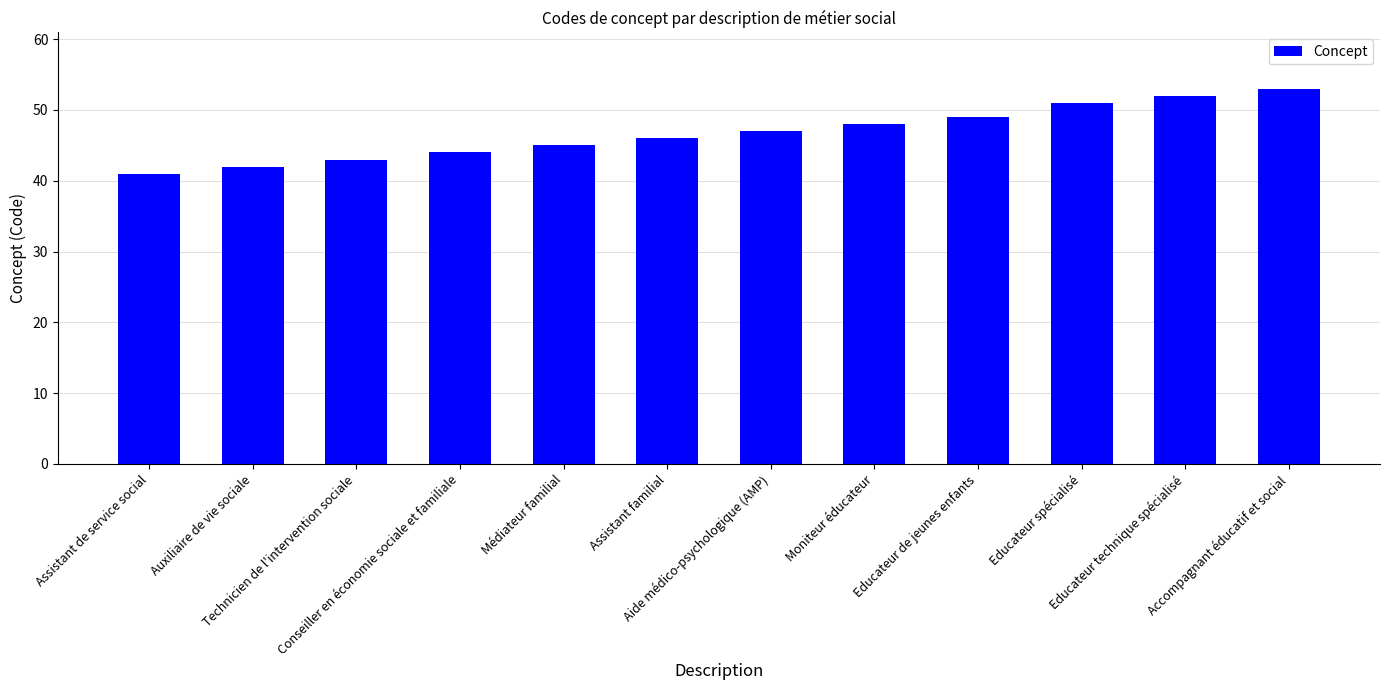

List the labels in order of value, smallest first.

Assistant de service social, Auxiliaire de vie sociale, Technicien de l'intervention sociale, Conseiller en économie sociale et familiale, Médiateur familial, Assistant familial, Aide médico-psychologique (AMP), Moniteur éducateur, Educateur de jeunes enfants, Educateur spécialisé, Educateur technique spécialisé, Accompagnant éducatif et social